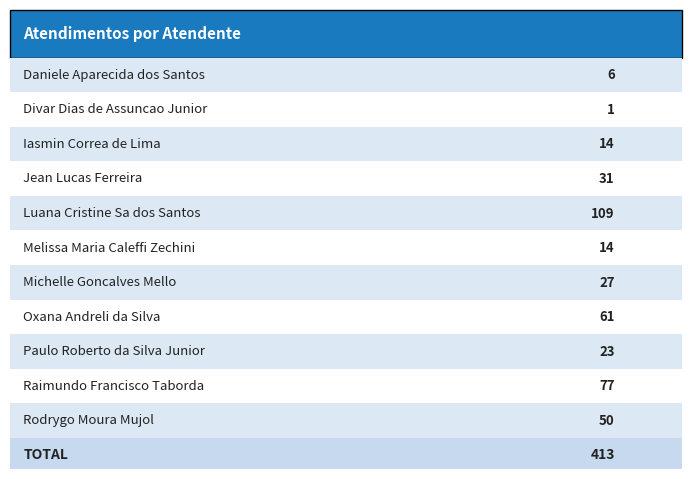

How many values exceed 27?

5